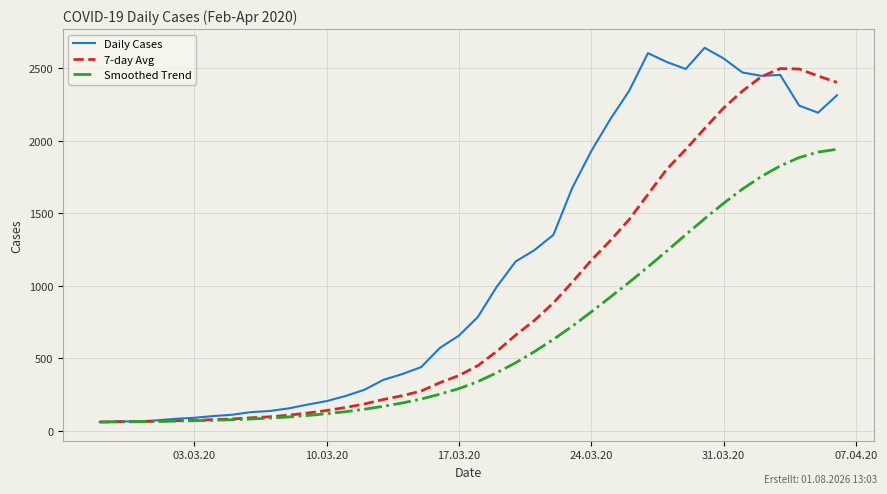

True or false: Smoothed Trend and Daily Cases cross at least once.

False